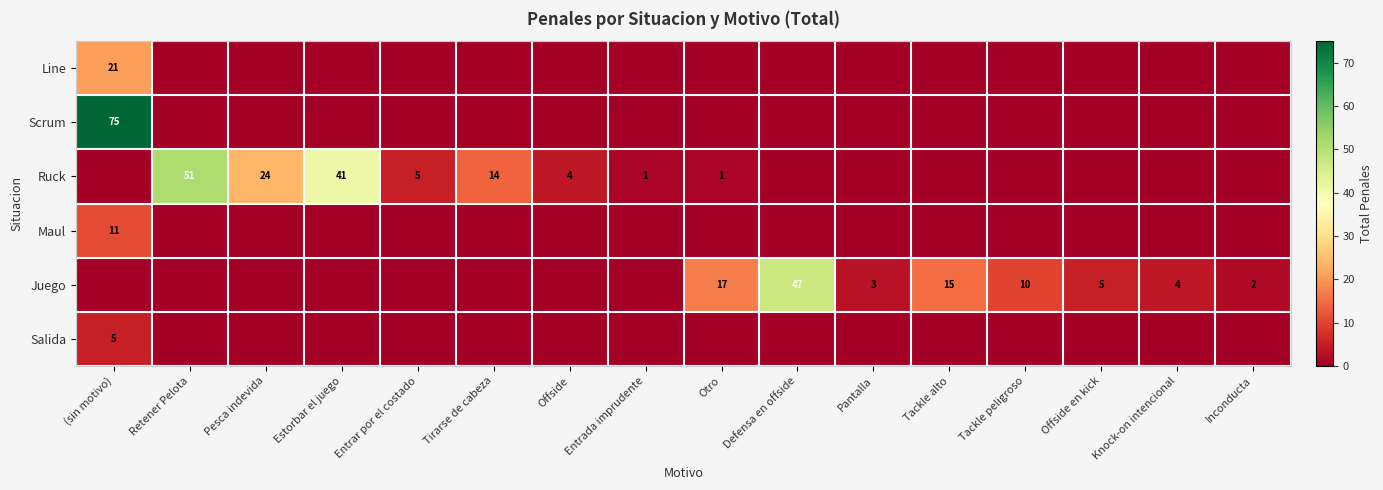

How many distinct data groups are displayed?

6